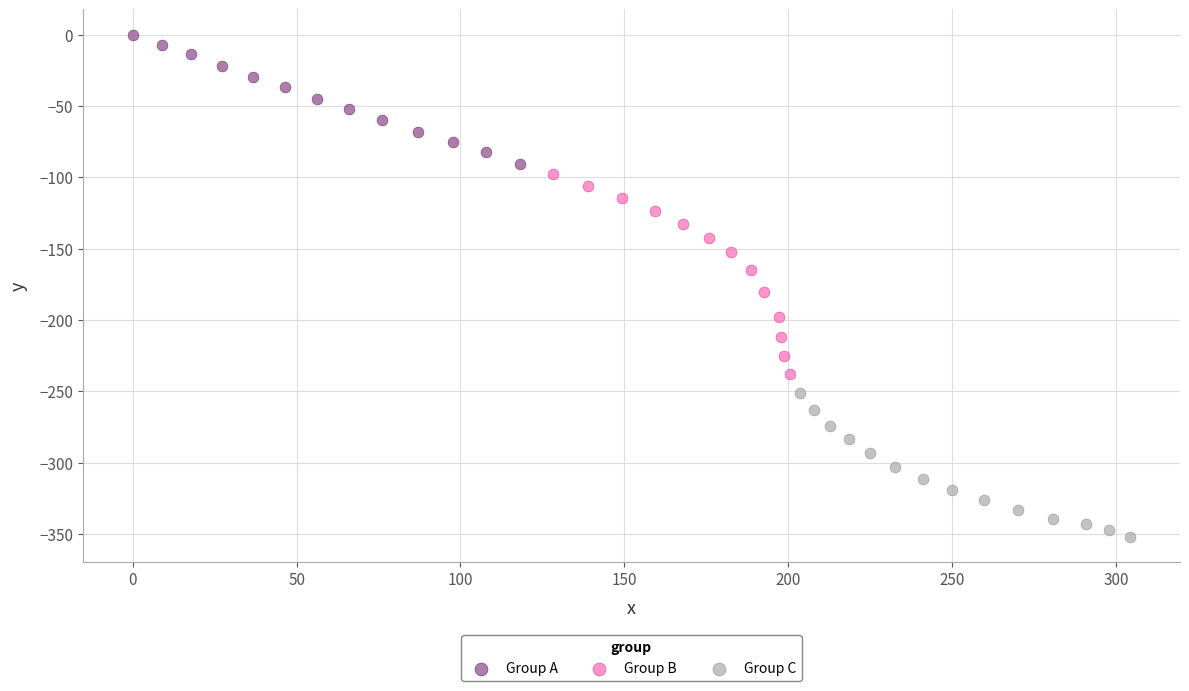

Which series contains the lowest Y value?

Group C